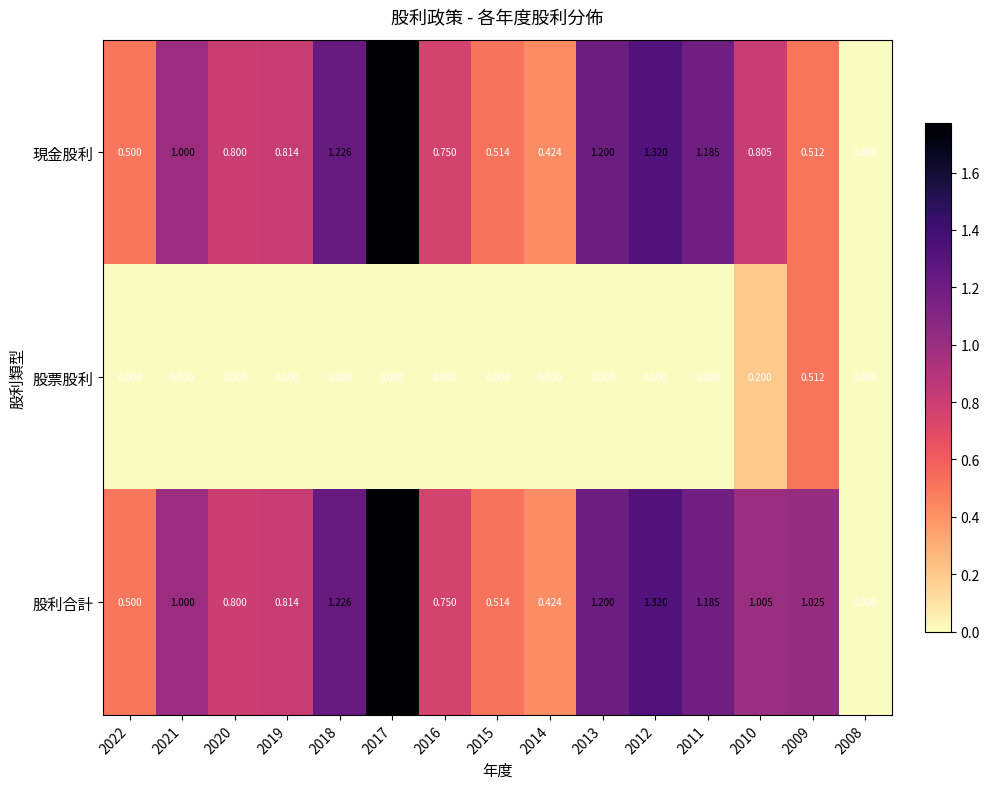

Which series has the largest total across all categories?

股利合計